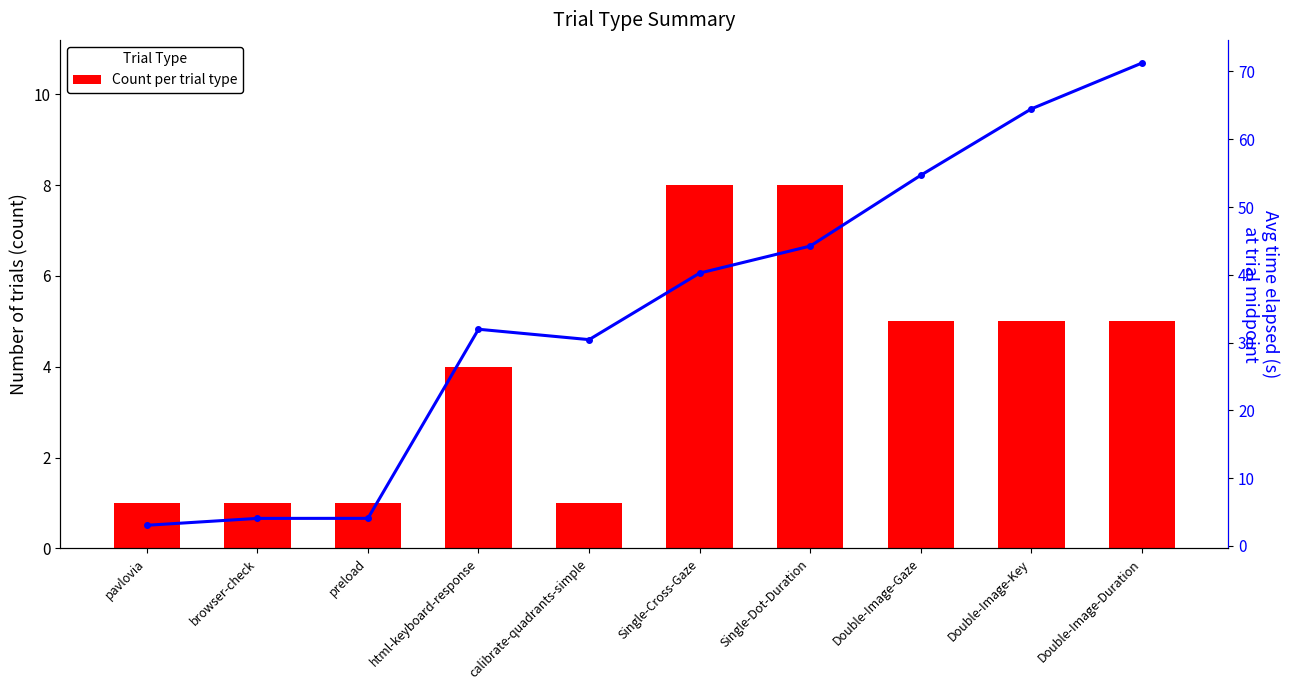

The Count series shows 5.0 at Double-Image-Key. True or false?

True